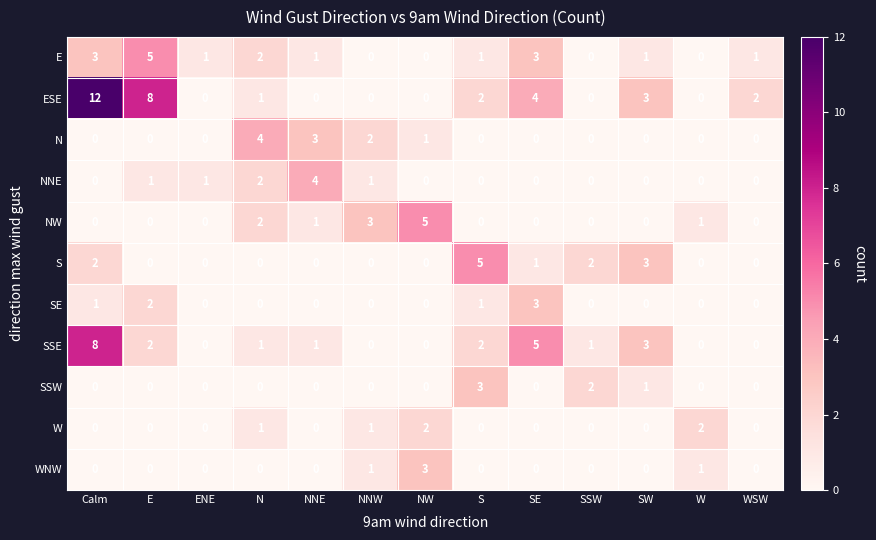

Which series has the largest range (max minus min)?

ESE